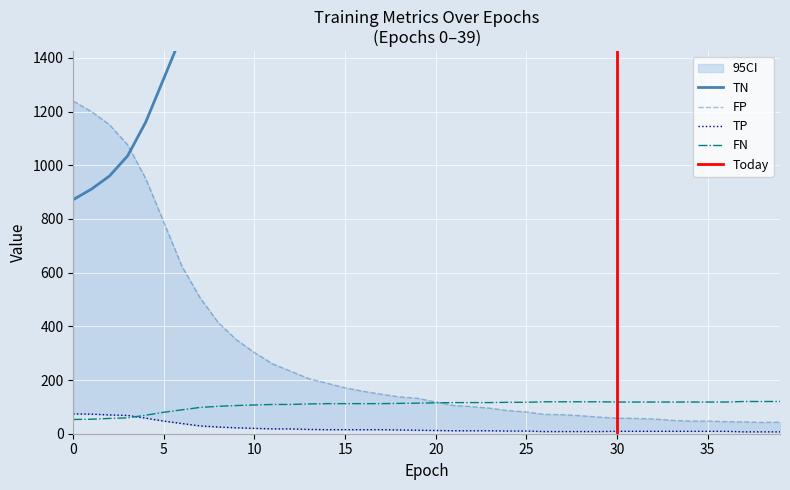

True or false: FN and TP intersect in this chart.

True